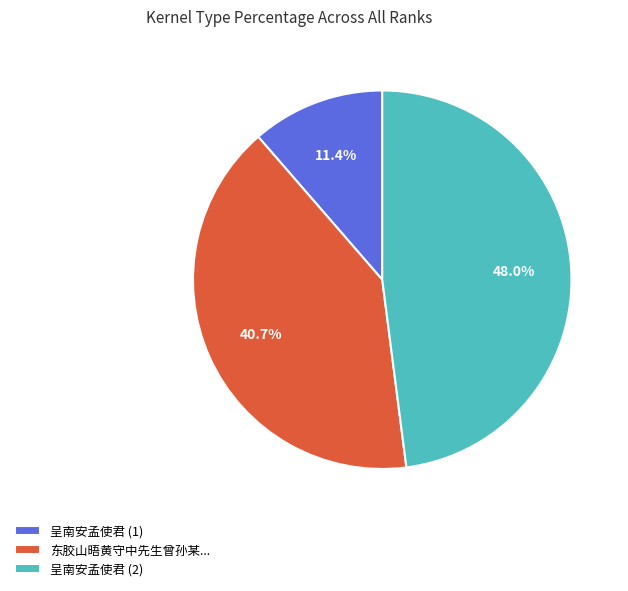

Is 东胶山晤黄守中先生曾孙某... the majority of the pie?

No